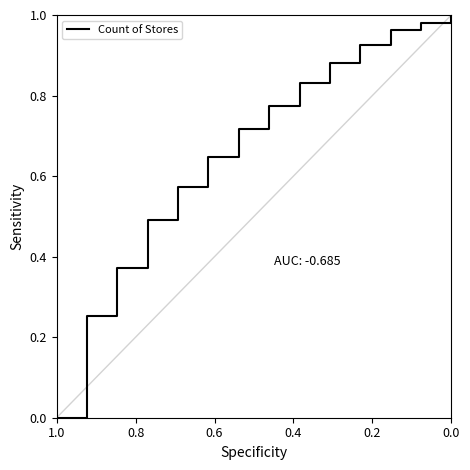

What is the difference between the second highest and second lowest values?

0.7